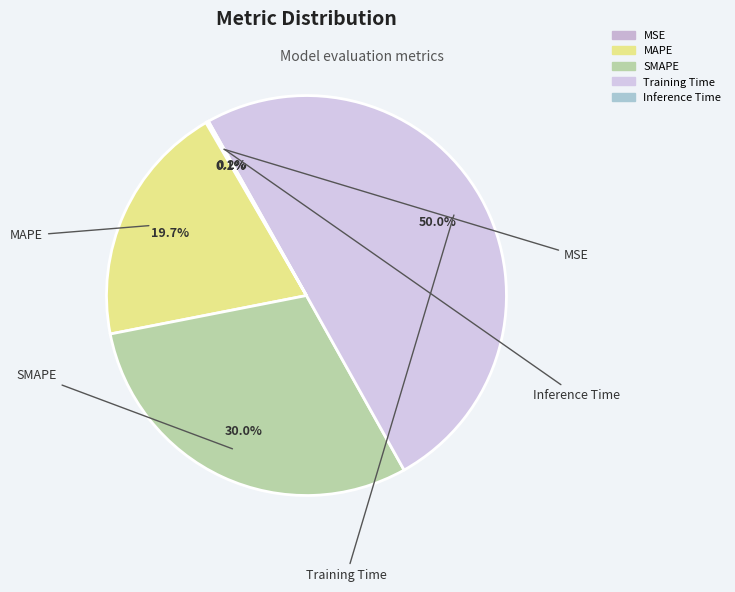

What percentage is the Training Time slice, to the nearest percent?

50%